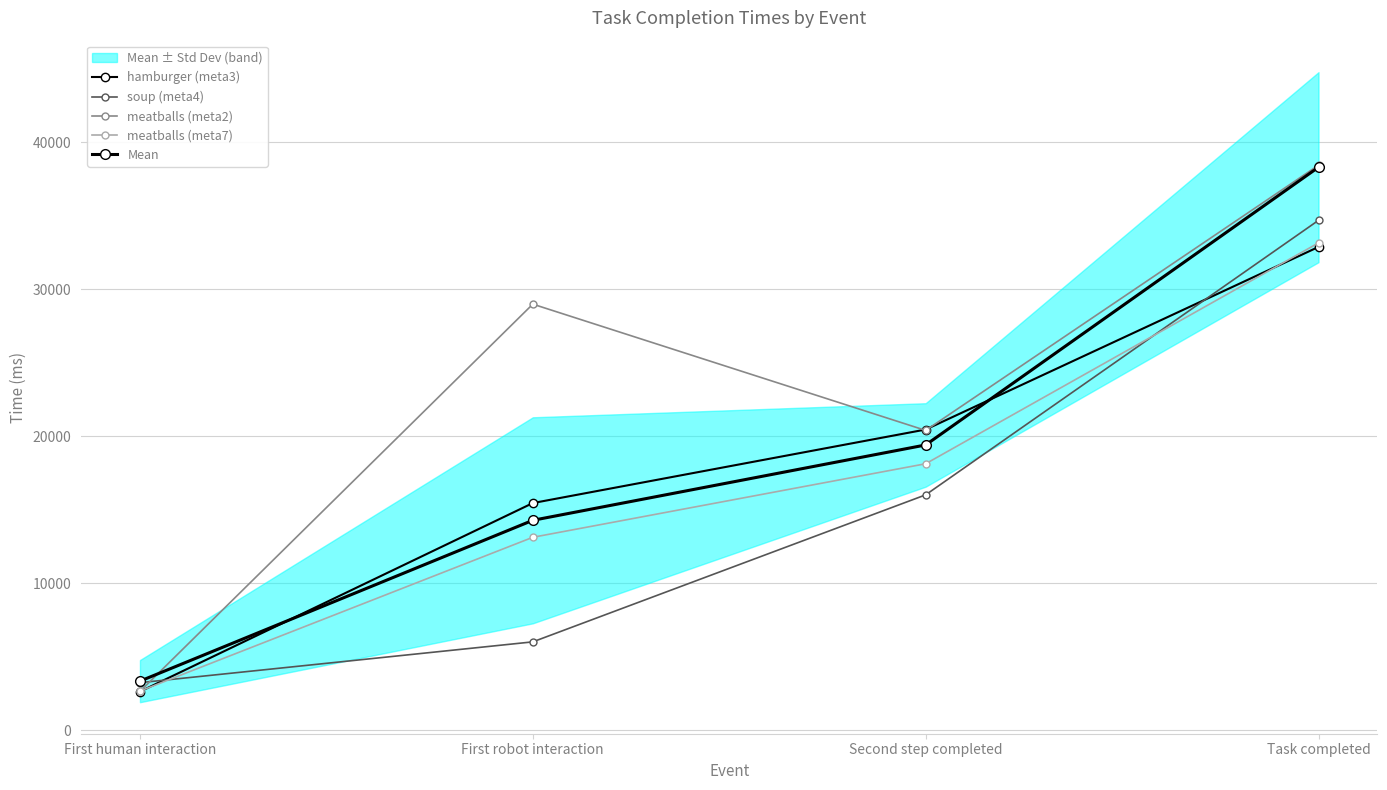

Which series has the widest spread of values?

meatballs (meta2)